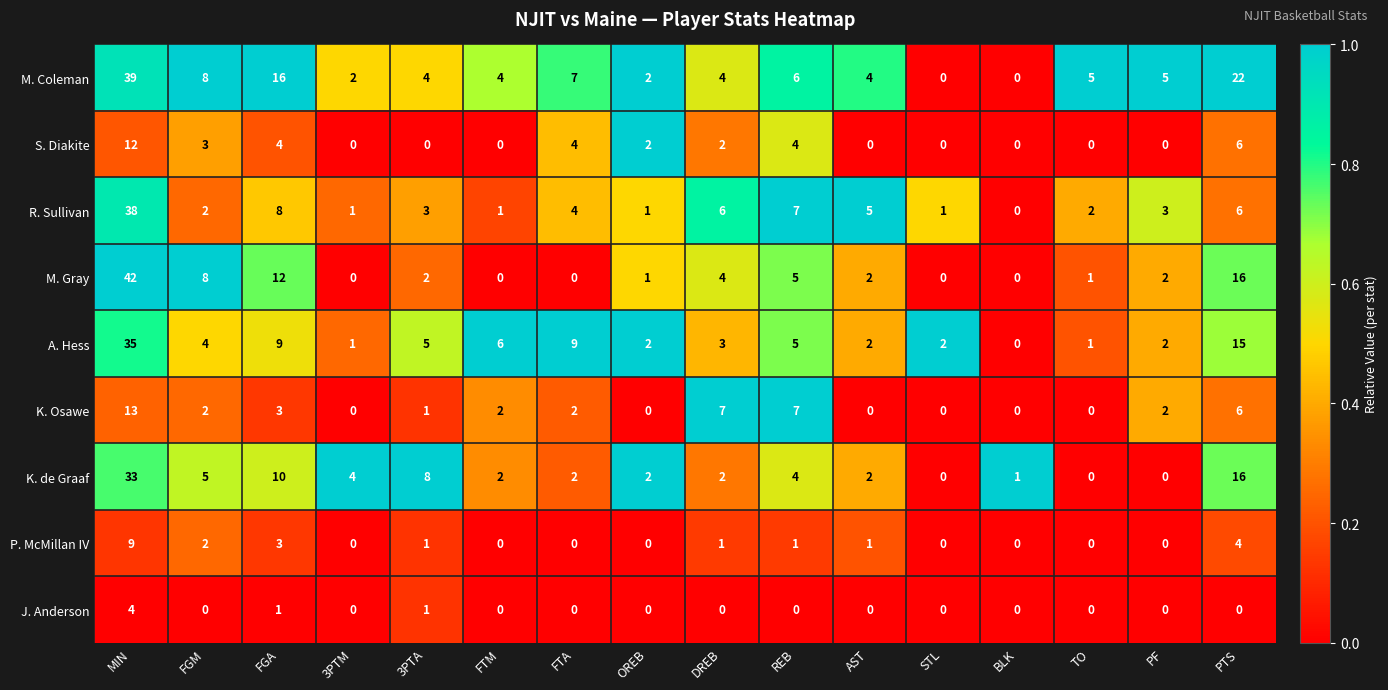

The M. Coleman series shows 1 at 3PTA. True or false?

False